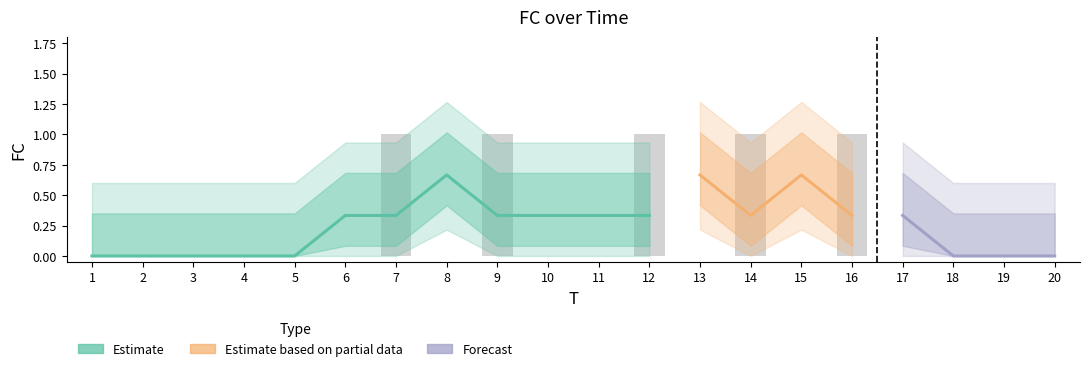

Count the values in the range 0 to 1.

20